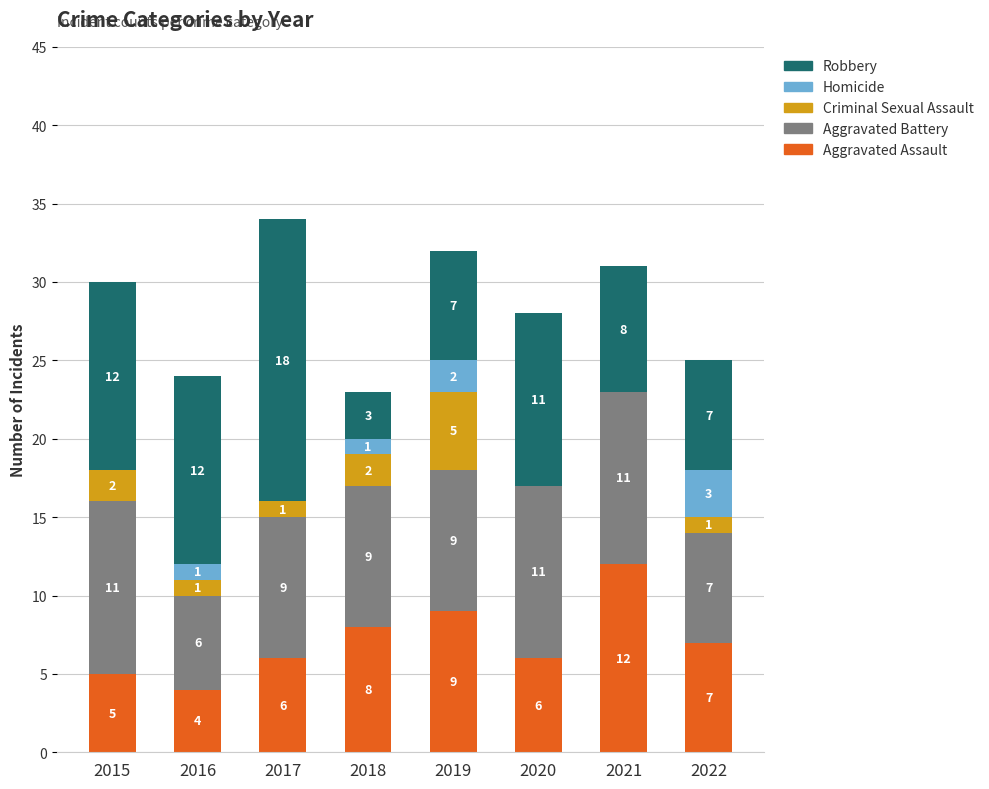

What is the highest value of the Aggravated Assault series?

12